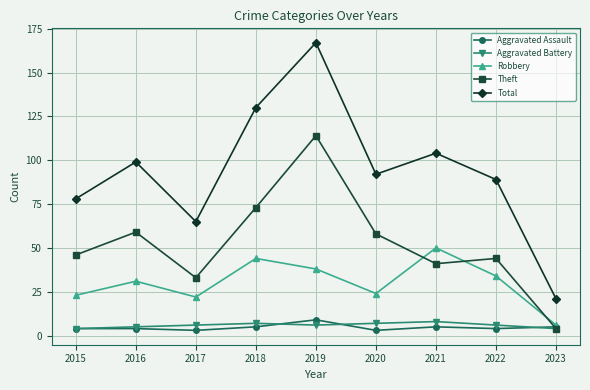

Which series has the largest range (max minus min)?

Total